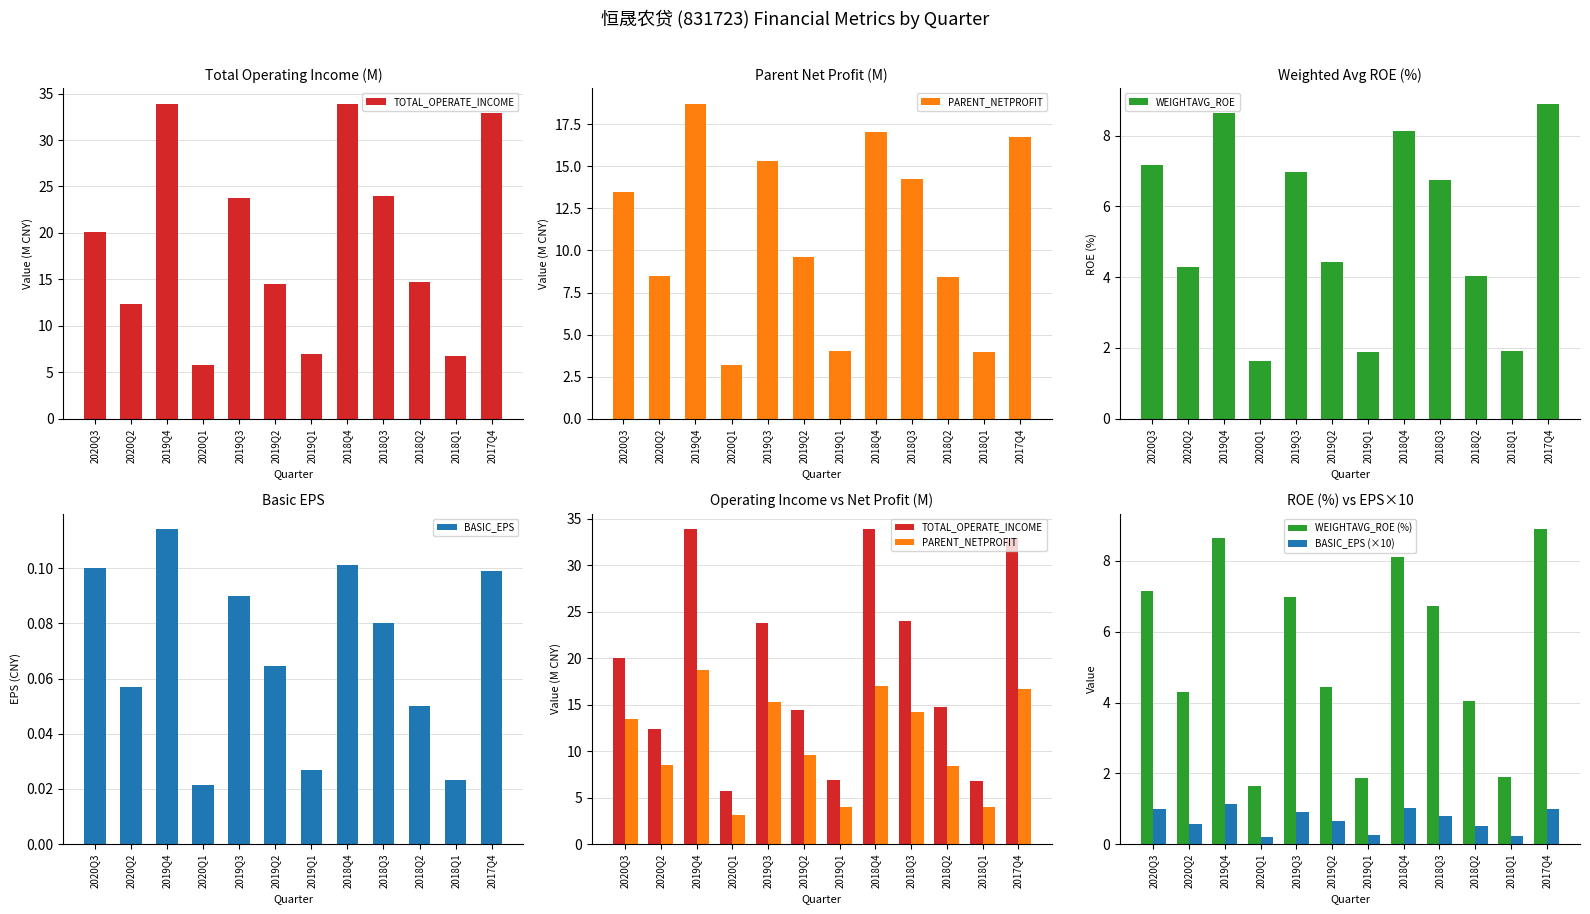

What value does the BASIC_EPS series have at 2017Q4?

0.1